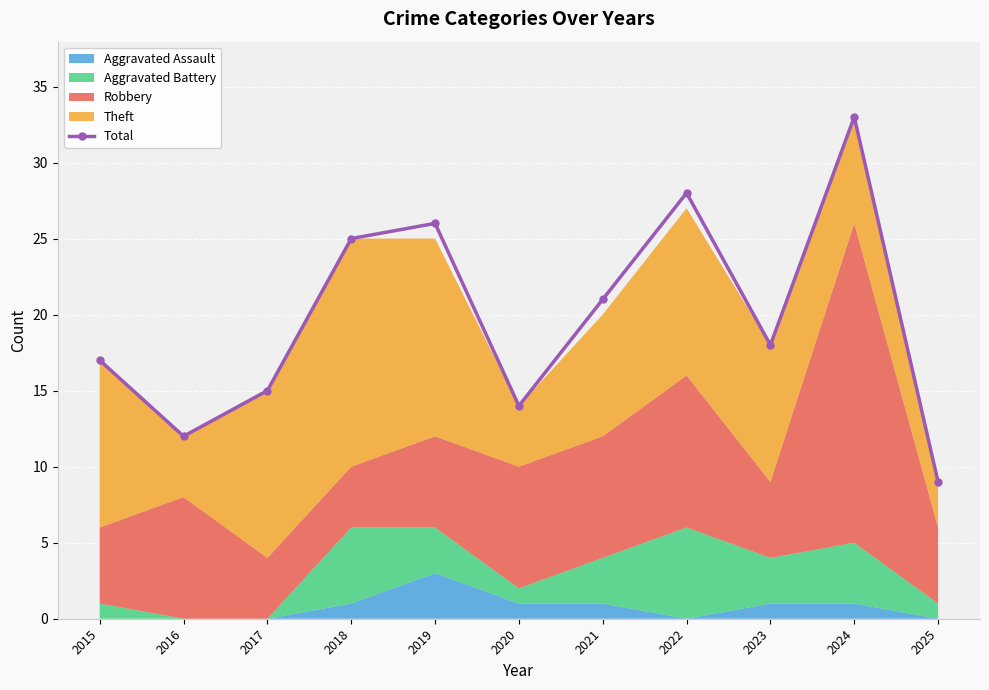

What is the change in value from 2022 to 2023?

-10